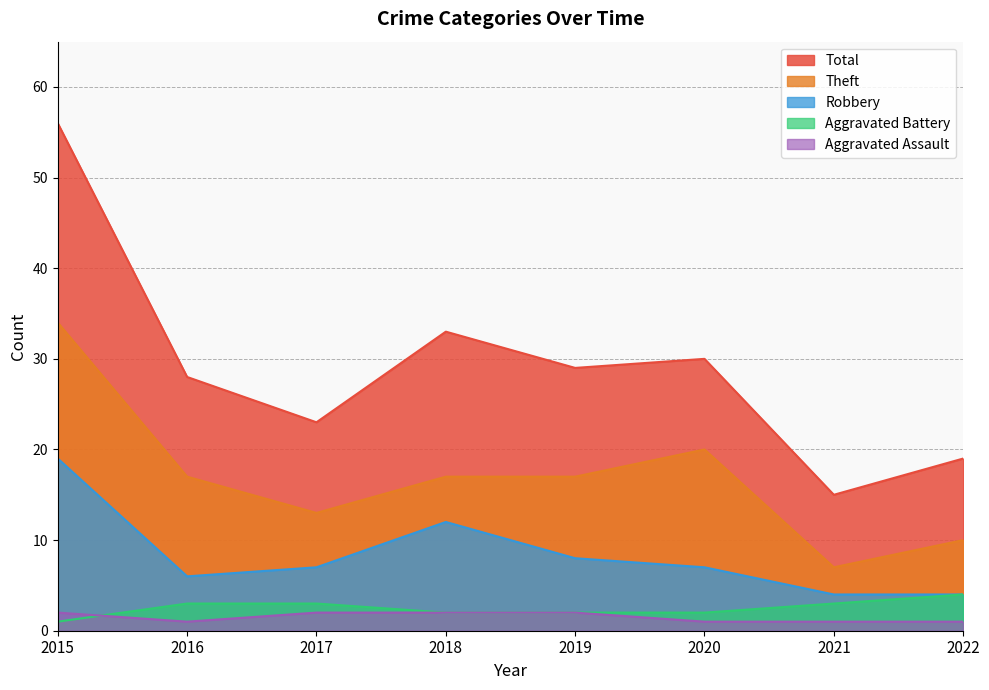

How many categories are shown in the chart?

8